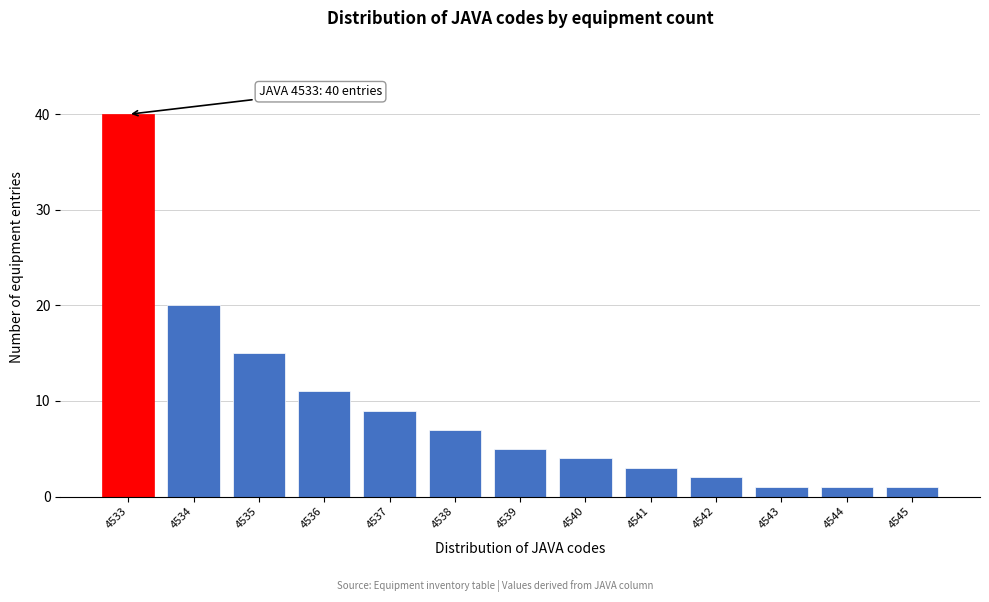

Reading left to right, transcribe all the data shown in this chart.

40	20	15	11	9	7	5	4	3	2	1	1	1